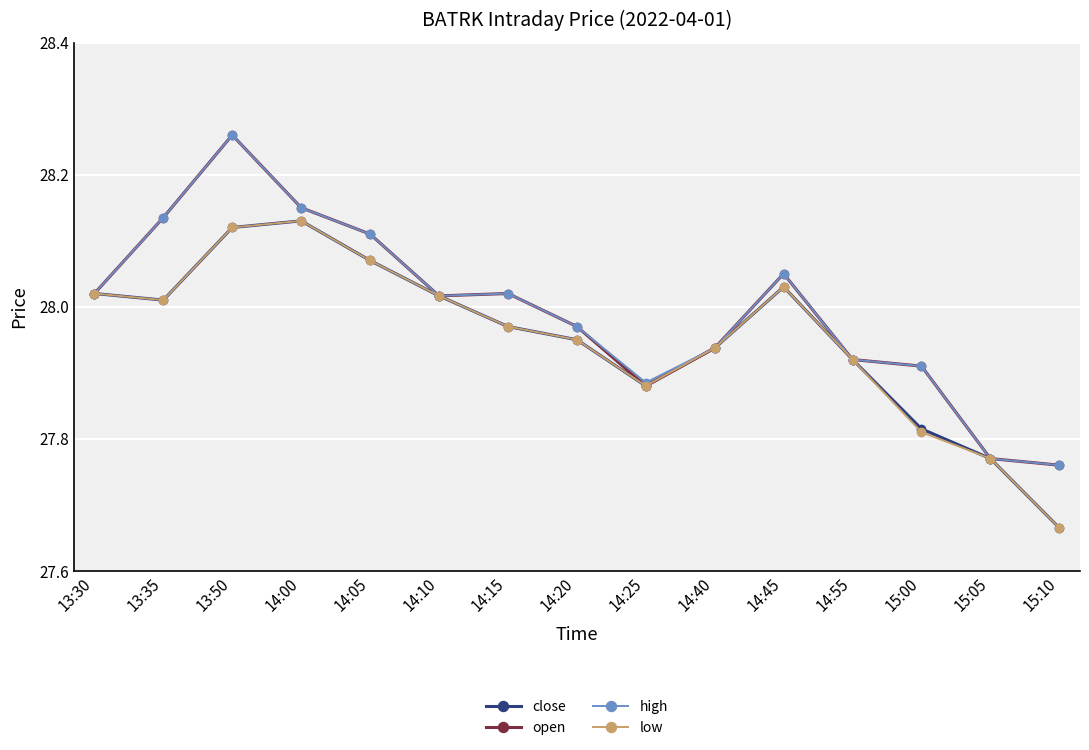

How many interior local peaks does the close series have?

2